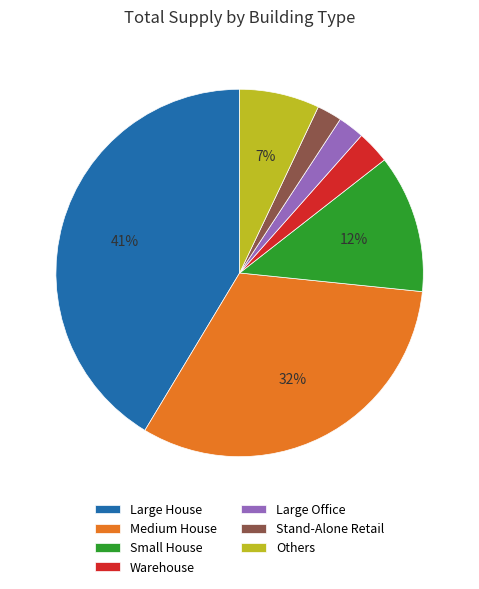

To the nearest percent, what is the difference between the largest and smallest slice percentages?

39%